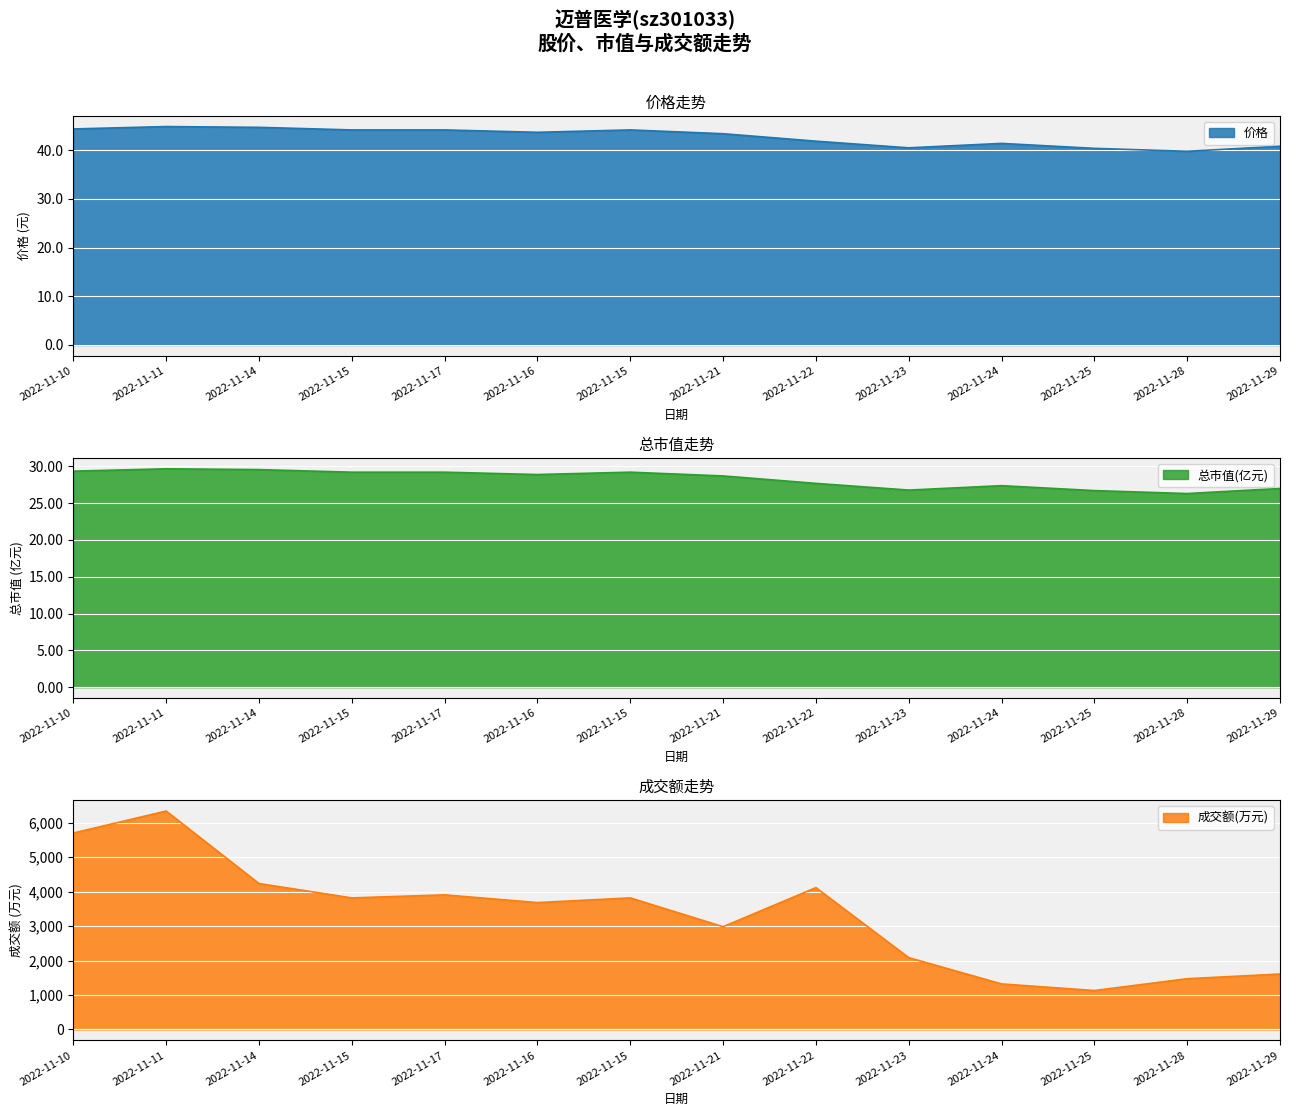

Where is the first local minimum for 总市值(亿元)?

2022-11-16